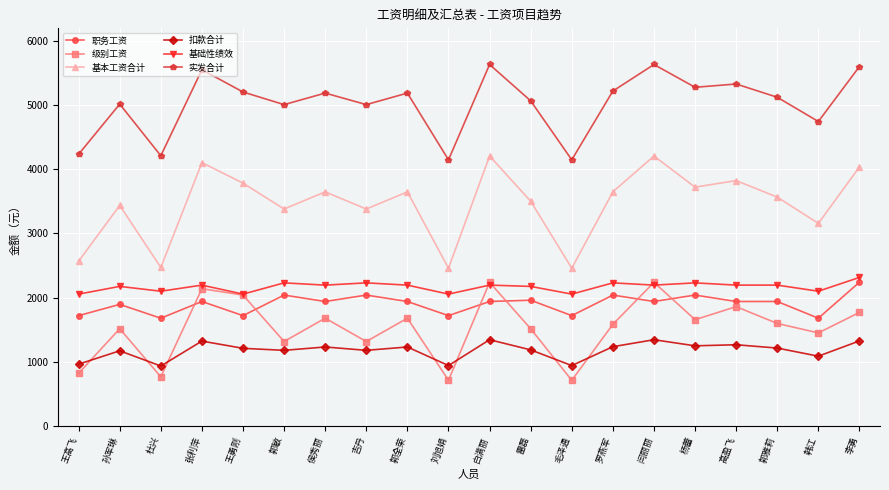

Rank the series at 郭全荣 from lowest to highest value.

扣款合计, 级别工资, 职务工资, 基础性绩效, 基本工资合计, 实发合计